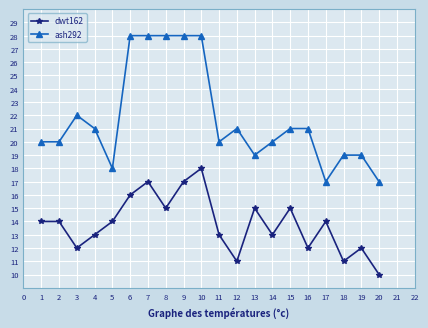

What is the difference between the highest and lowest values at 16?

9